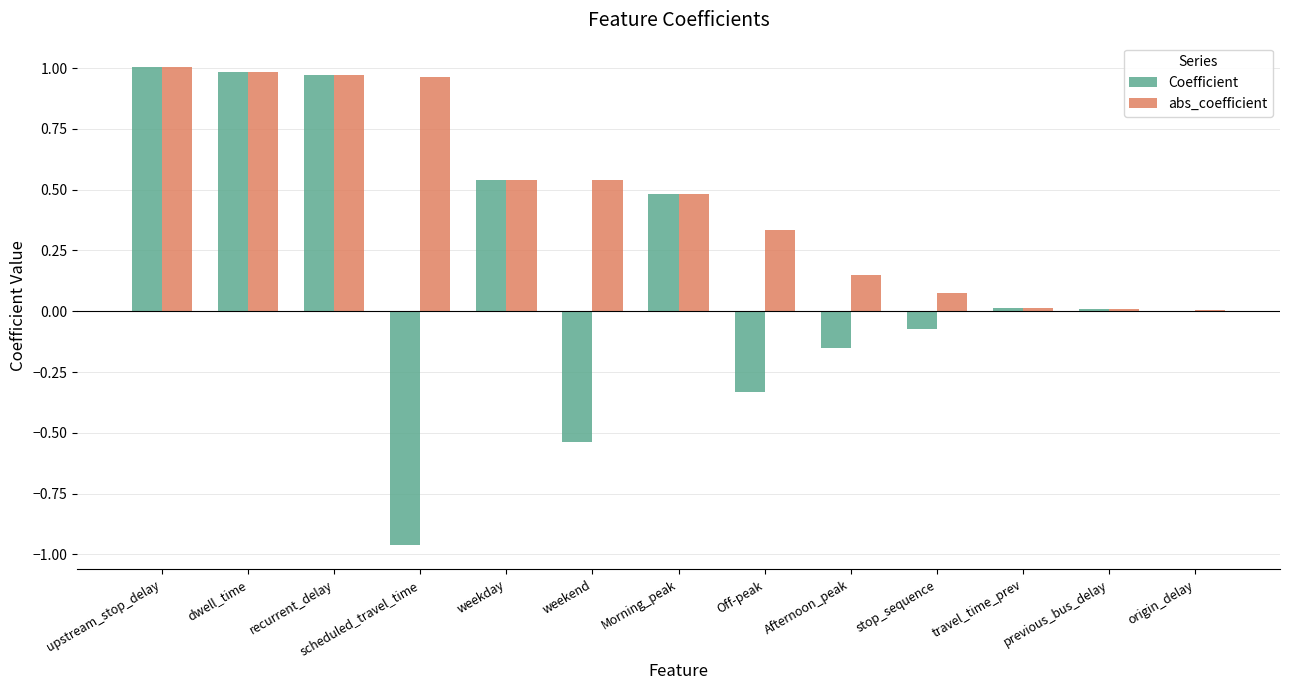

Is the value of Coefficient at stop_sequence greater than the value of abs_coefficient at previous_bus_delay?

No